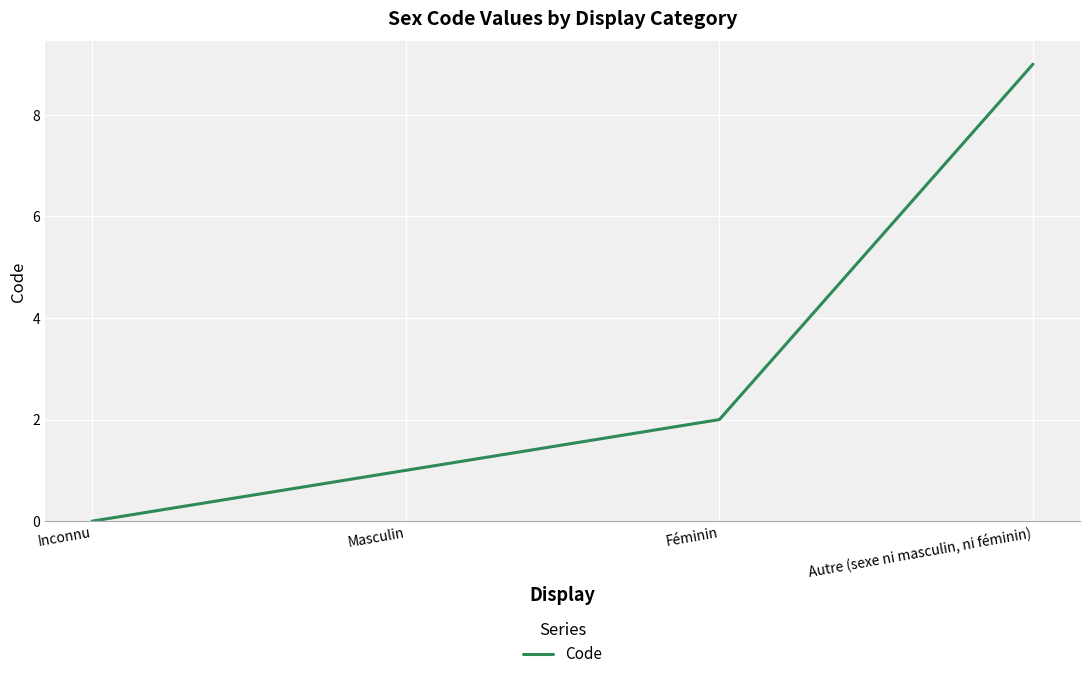

Which label corresponds to the largest value in the chart?

Autre (sexe ni masculin, ni féminin)